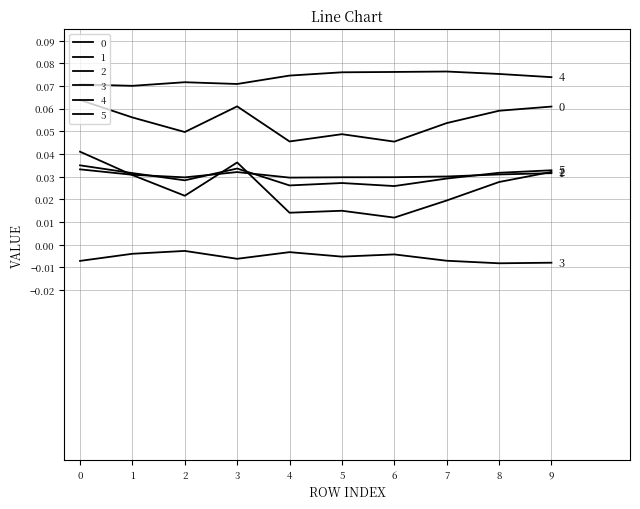

What is the total value across all series at 8?

0.2